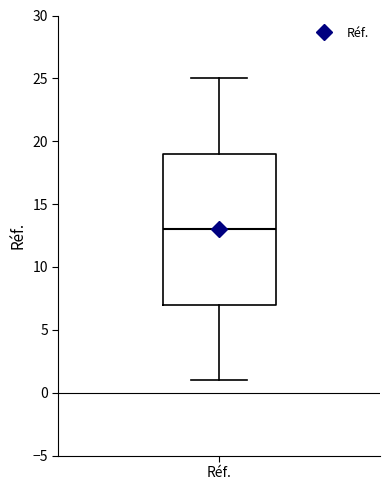

Where does the upper whisker of the box for Réf. end on the y-axis? The values are not printed on the chart, so give them approximately, as read against the axis.

25